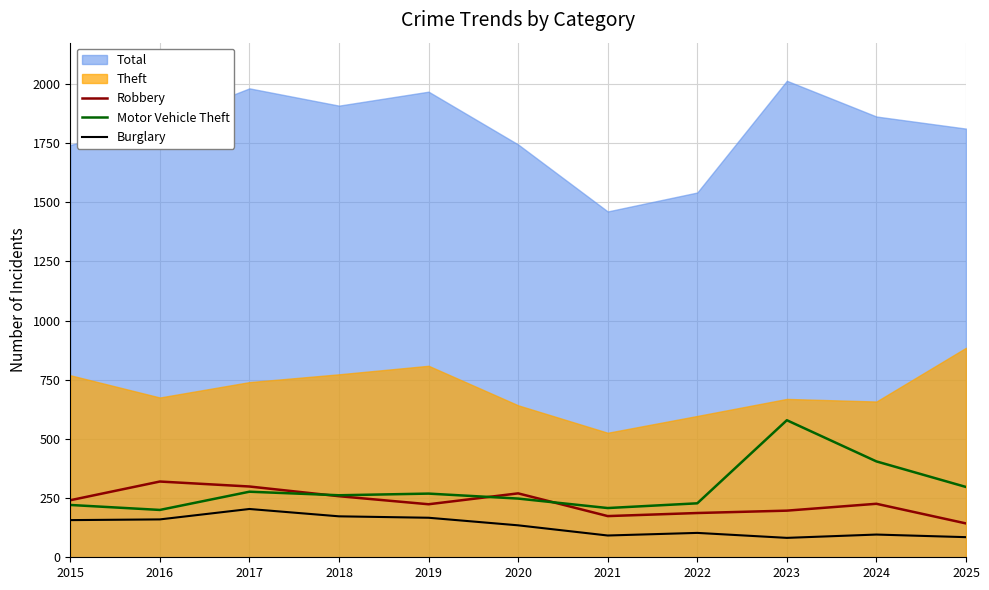

Is the value of Burglary at 2021 greater than the value of Motor Vehicle Theft at 2025?

No